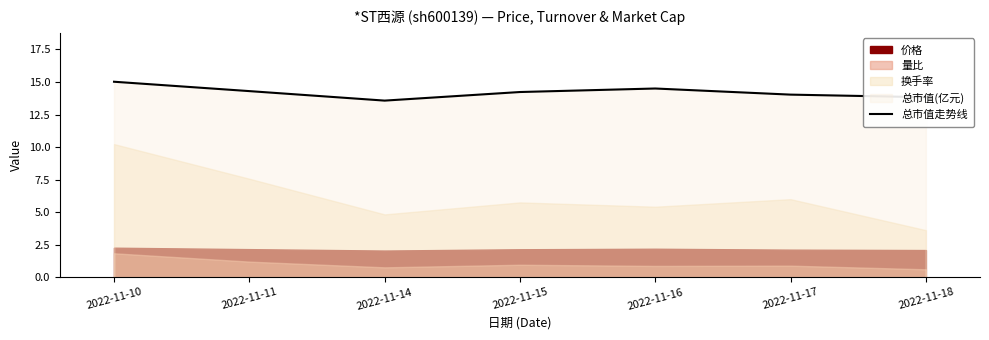

The chart shows a value of 13.8 at 2022-11-18. True or false?

True